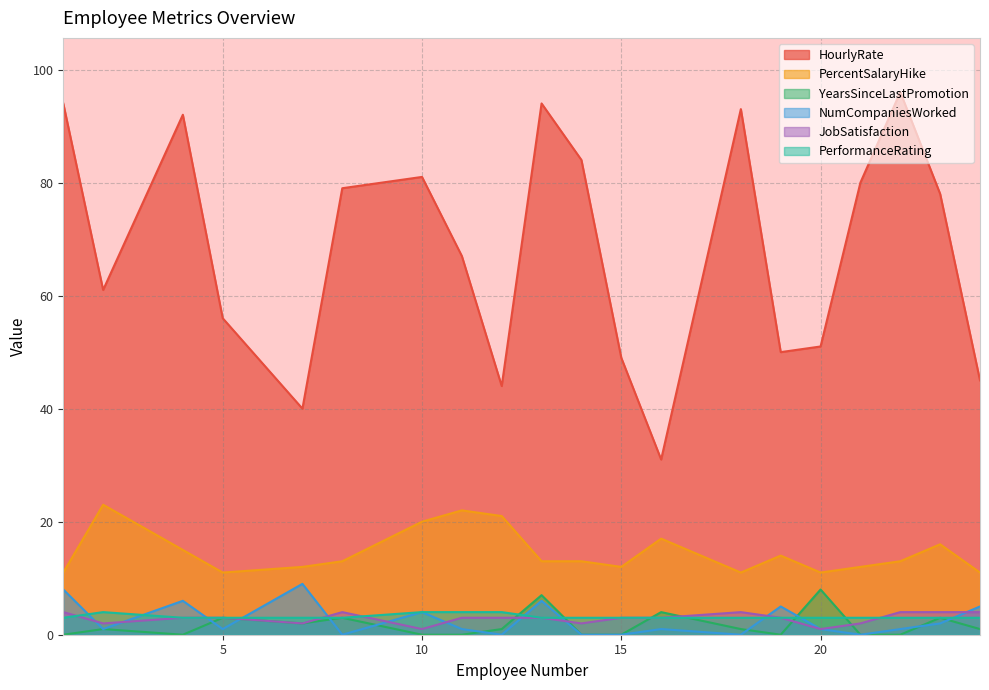

What is the minimum value for JobSatisfaction?

1